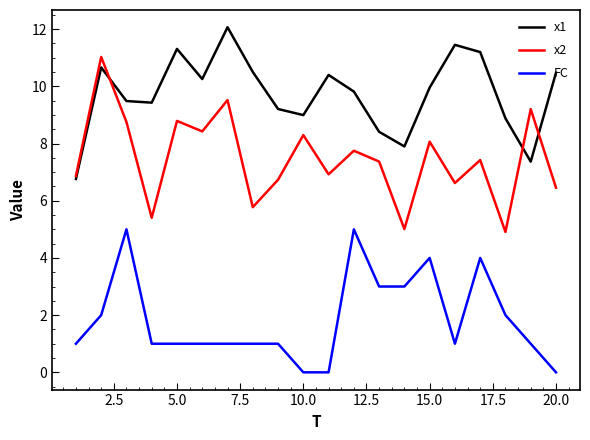

What is the average value of the FC series?

1.9